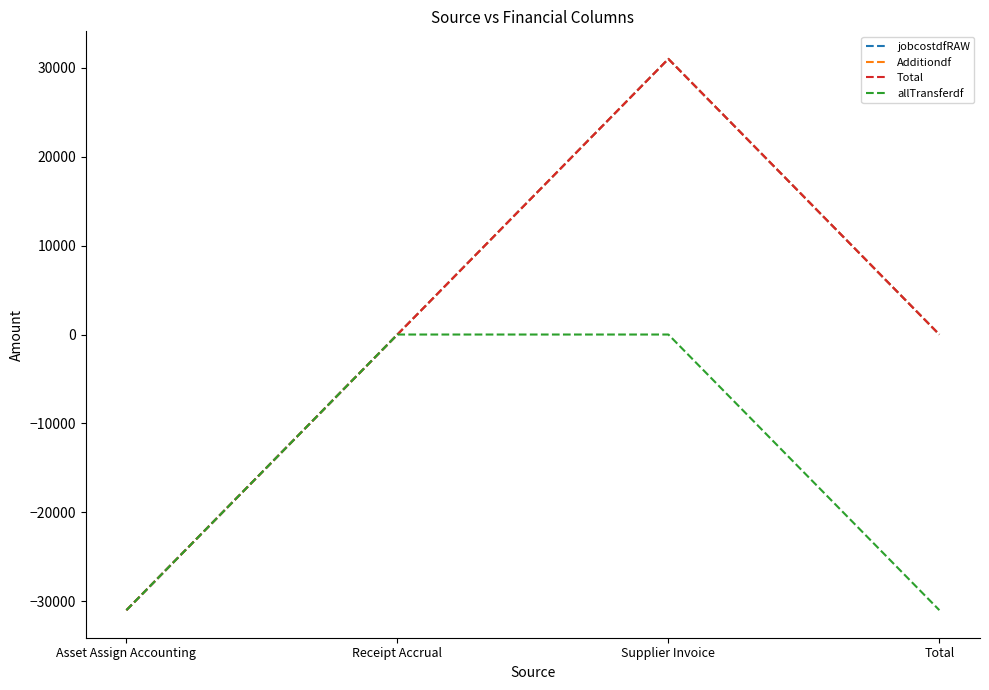

Does the chart display data point markers on the line(s)?

No